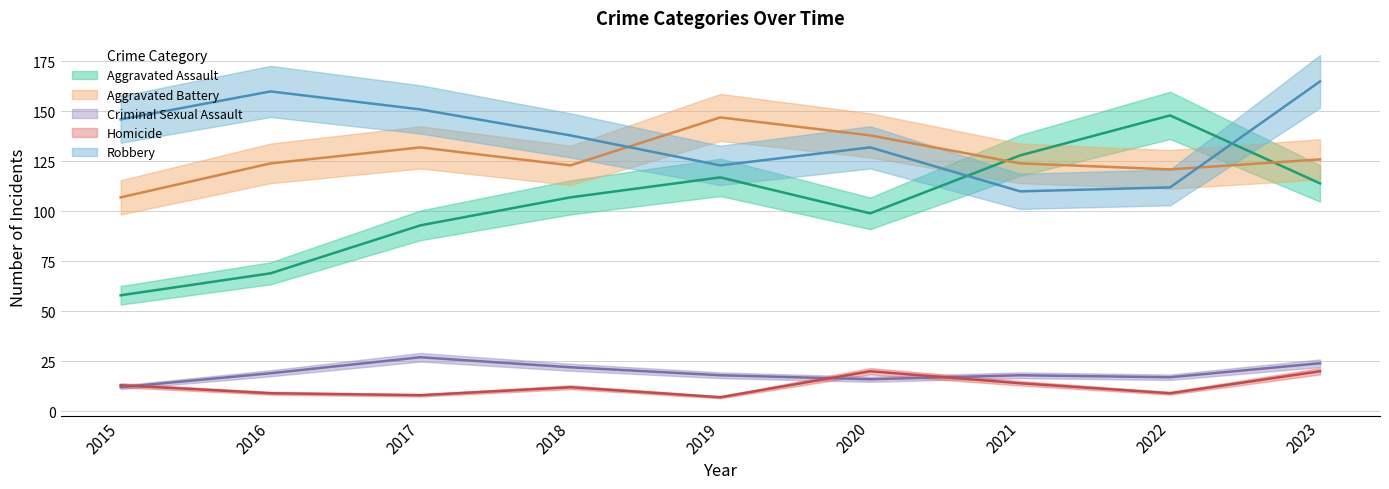

Read the Homicide value at 2015, to the nearest 10.

10